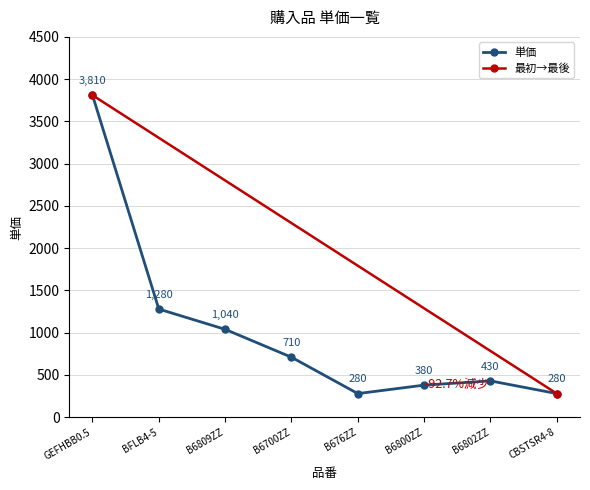

What is the label of the 5th point from the right?

B6700ZZ